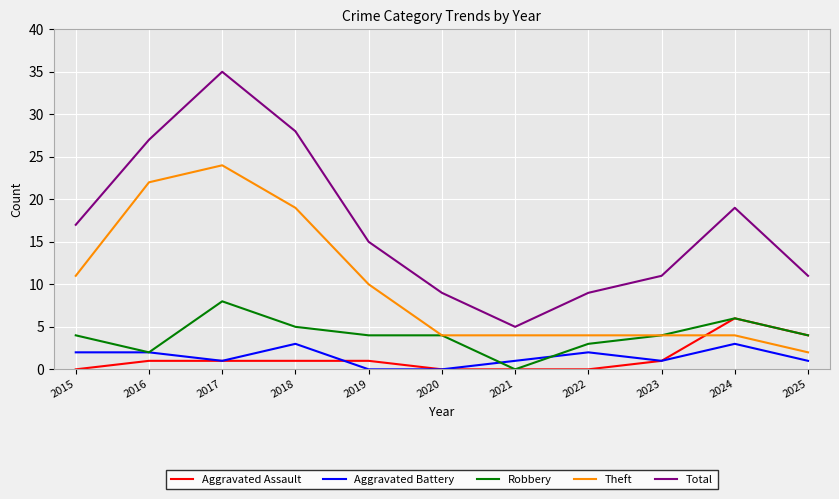

Which series has the widest spread of values?

Total